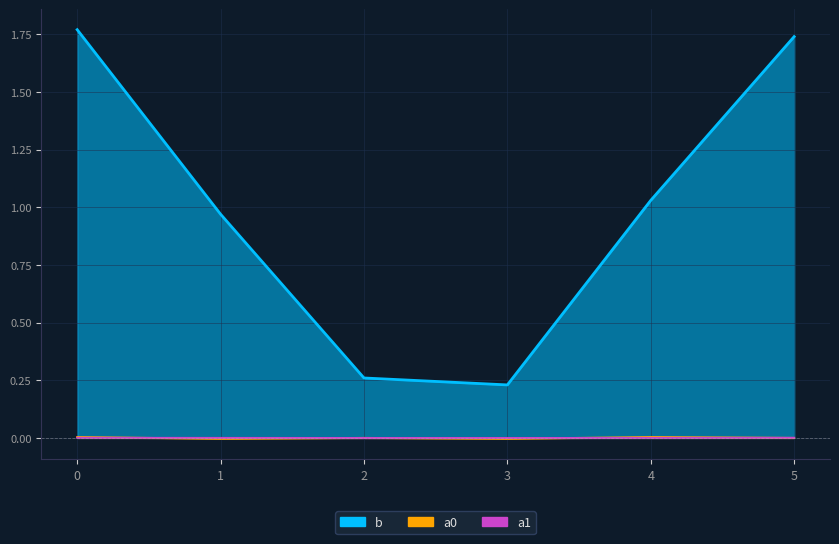

Is the value of a0 at 0 greater than the value of a1 at 2?

Yes